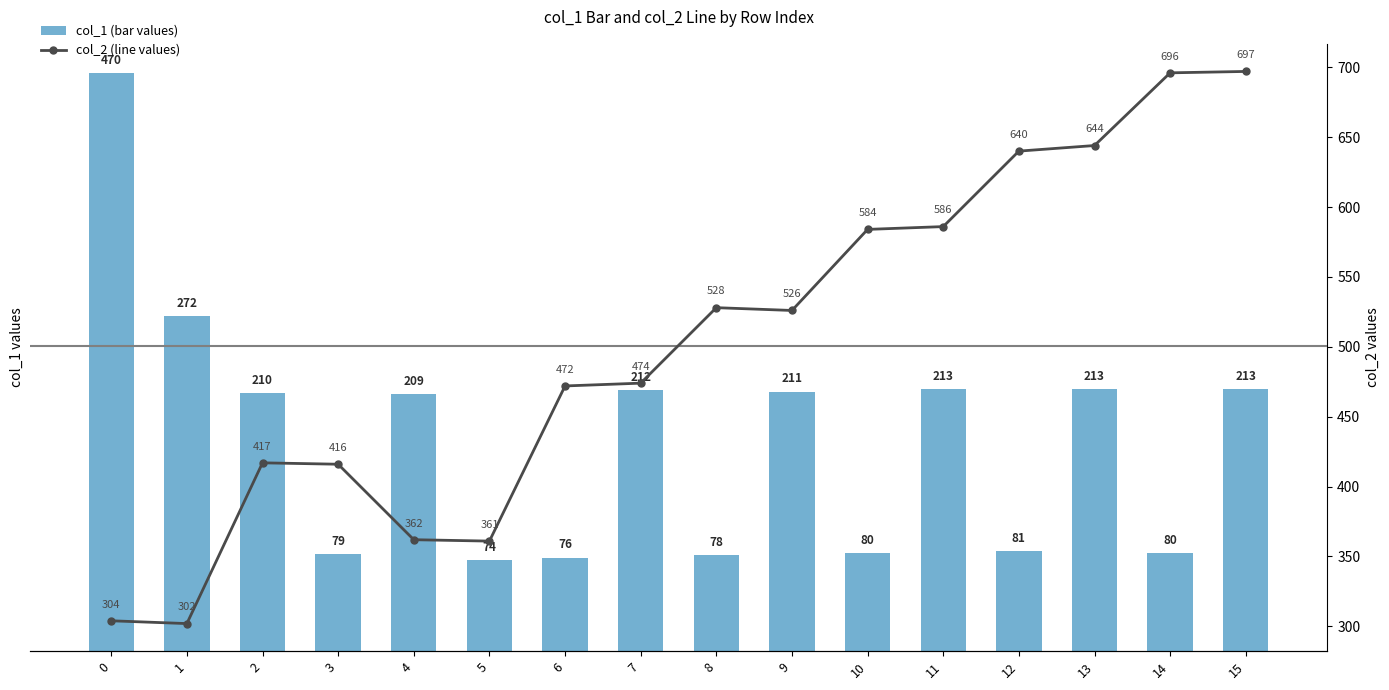

Reading right to left, what are all the values shown in this chart?

col_1 (bar values): 15=213	14=80	13=213	12=81	11=213	10=80	9=211	8=78	7=212	6=76	5=74	4=209	3=79	2=210	1=272	0=470
col_2 (line values): 15=697	14=696	13=644	12=640	11=586	10=584	9=526	8=528	7=474	6=472	5=361	4=362	3=416	2=417	1=302	0=304